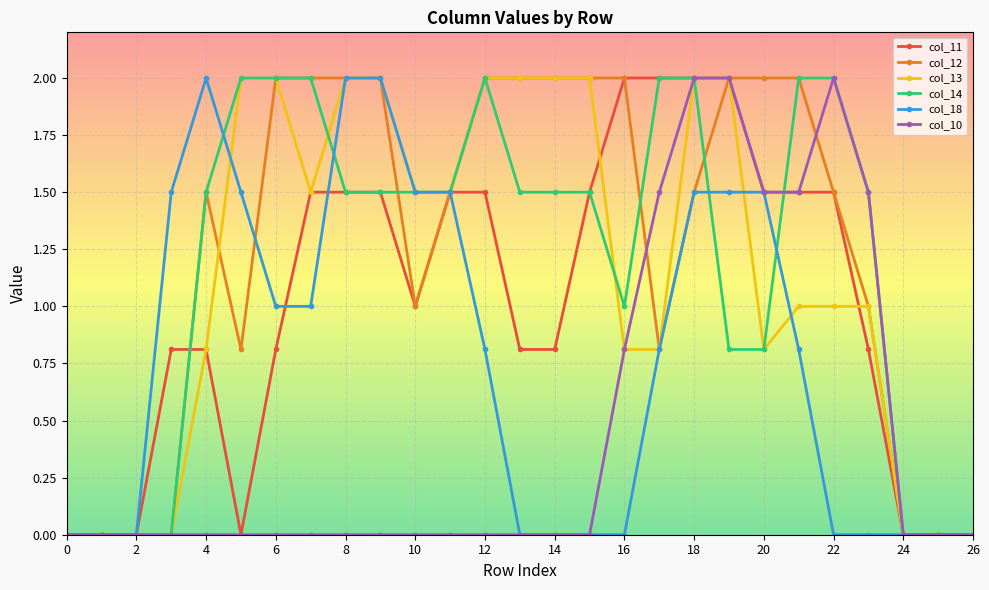

True or false: col_13 and col_12 cross at least once.

True